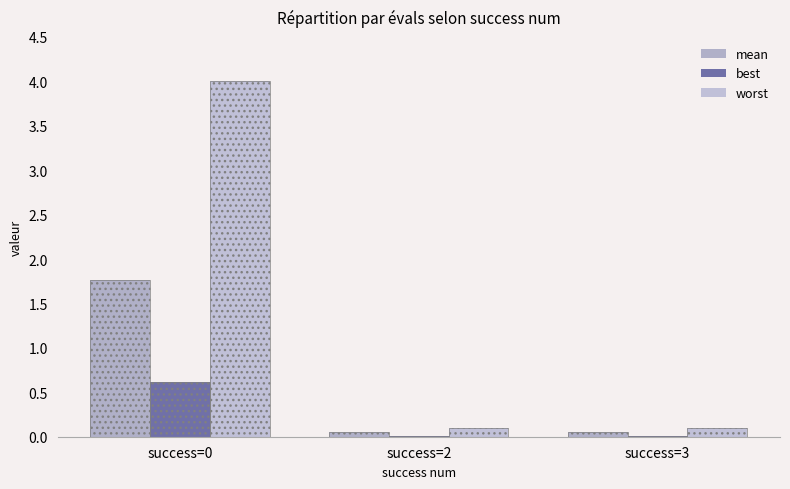

Where is mean nearest to the value 0?

success=2